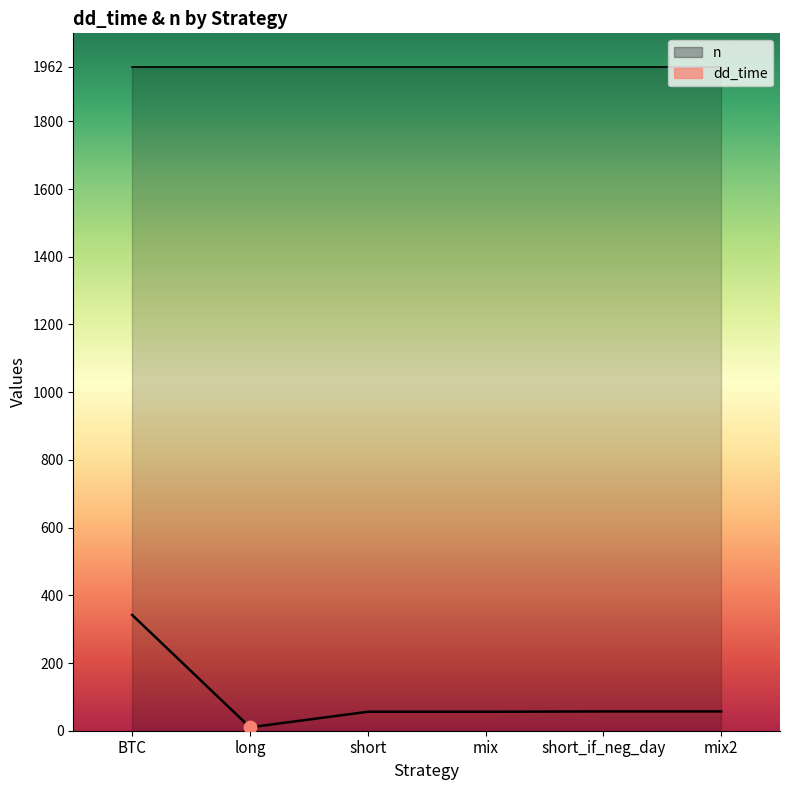

Between short and mix, which is larger?

short